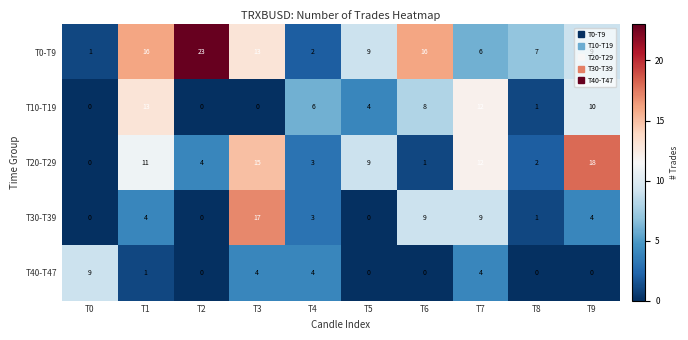

How many categories are shown in the chart?

10